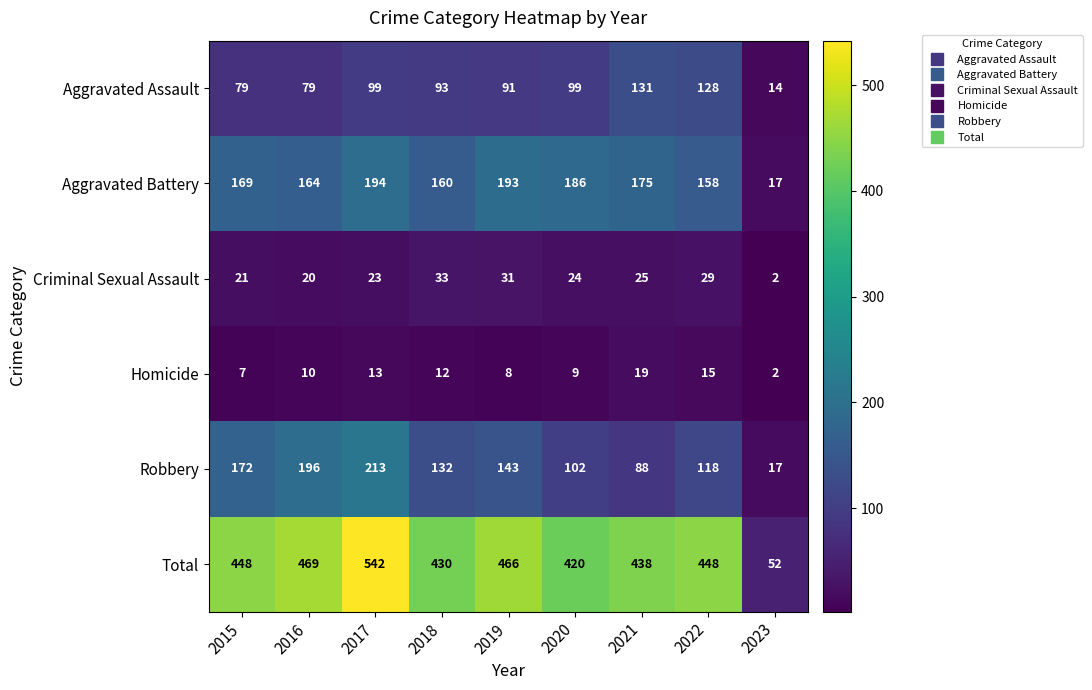

The Aggravated Assault series shows 99 at 2020. True or false?

True